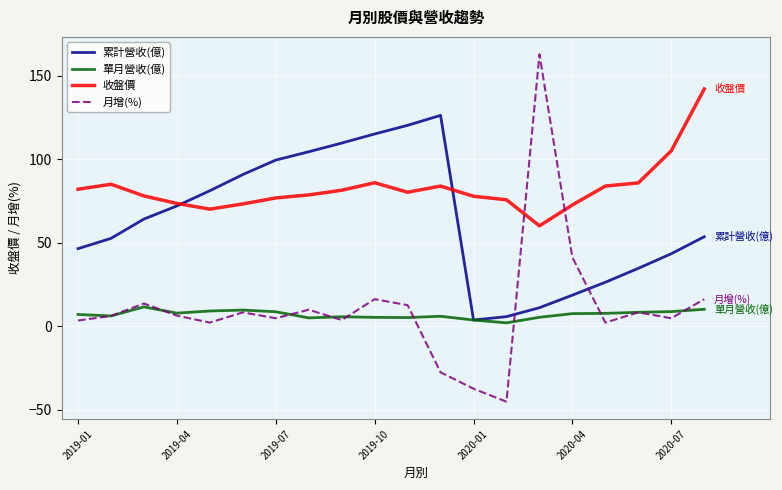

True or false: 收盤價 and 單月營收(億) cross at least once.

False